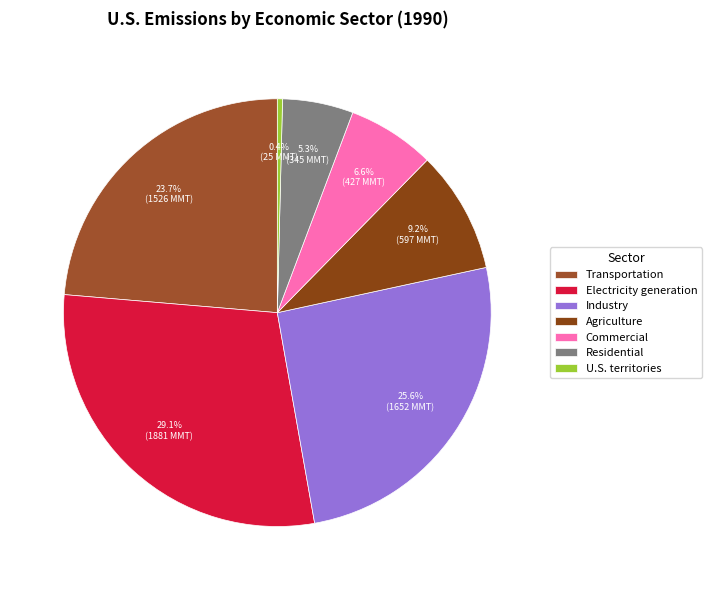

Approximately how many times larger is the value at Agriculture compared to Residential?

1.7